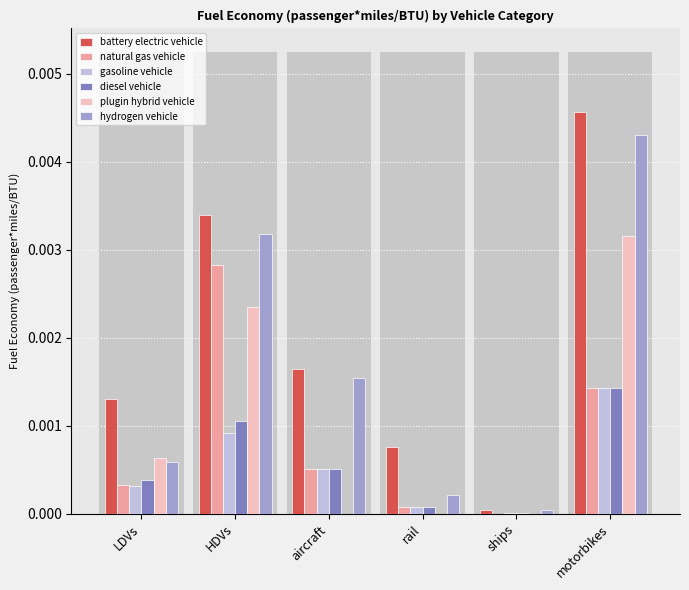

At aircraft, list the series in order from largest to smallest.

battery electric vehicle, hydrogen vehicle, natural gas vehicle, gasoline vehicle, diesel vehicle, plugin hybrid vehicle